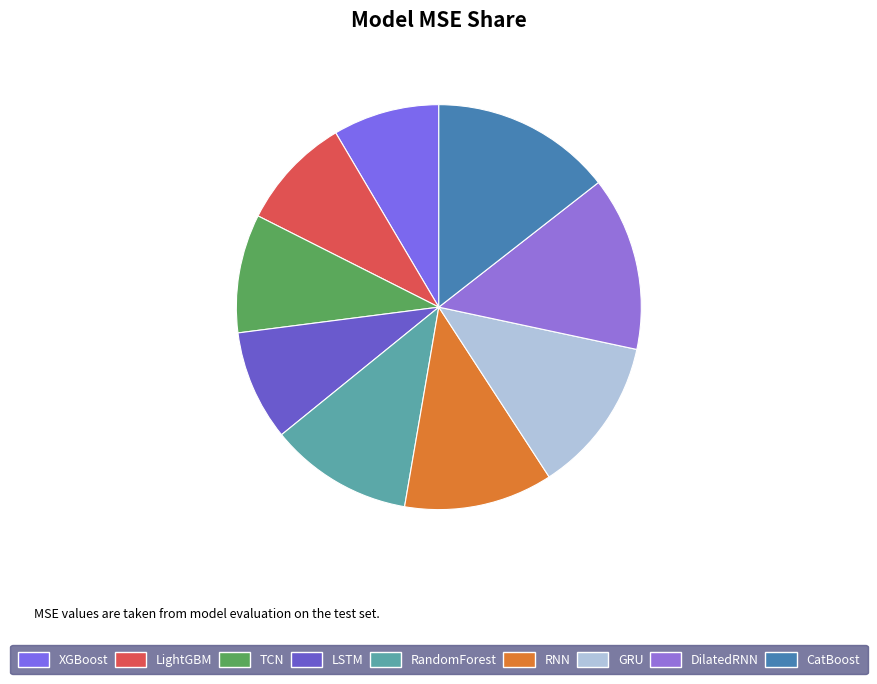

What percentage is the TCN slice, to the nearest percent?

9%